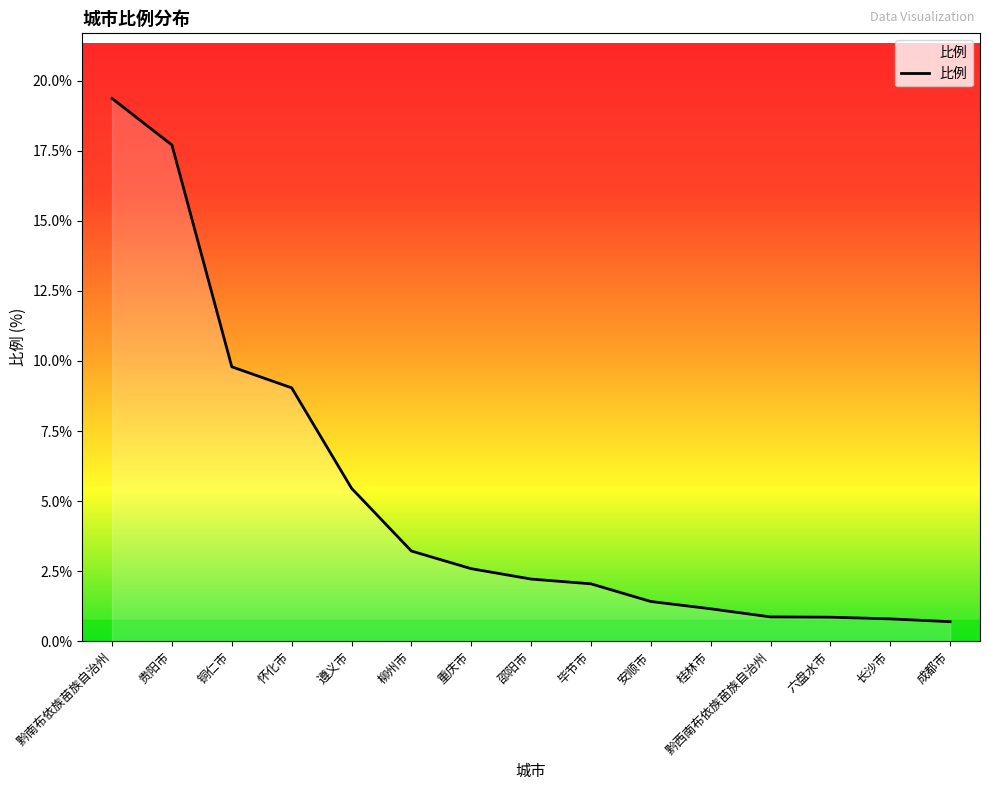

How many series are shown in this chart?

1